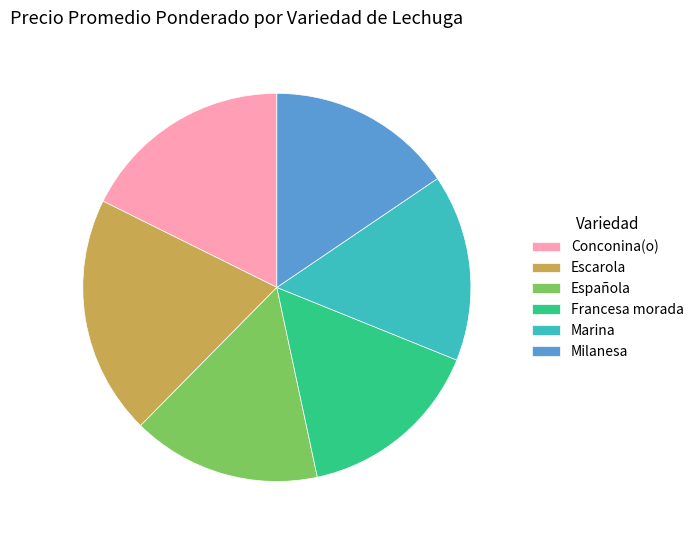

The Francesa morada slice represents 2% of the pie. True or false?

False